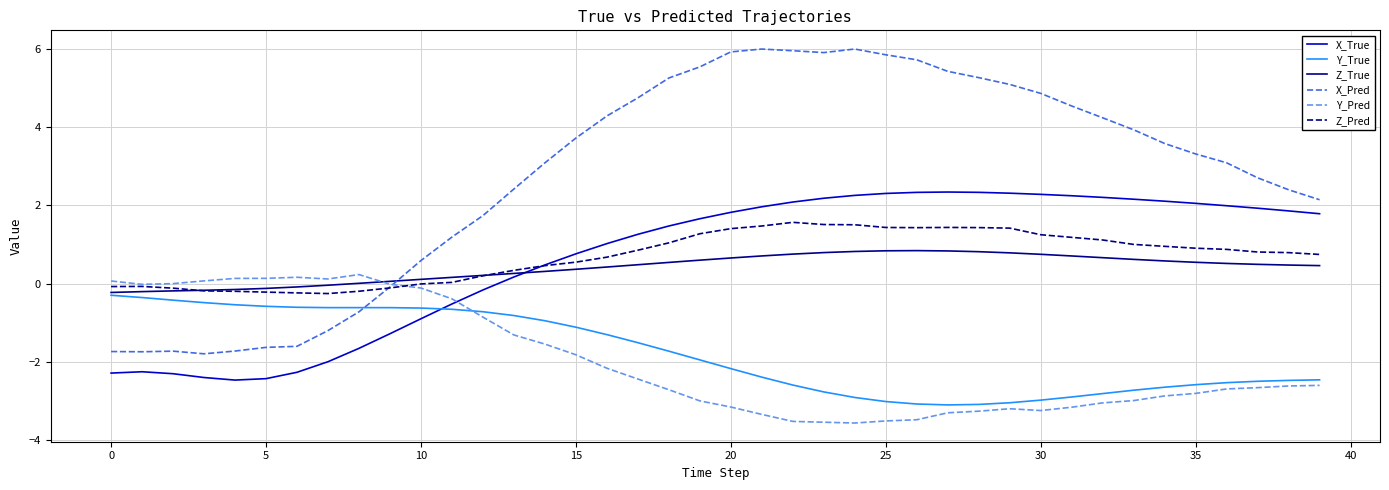

What is the maximum value for X_True?

2.3